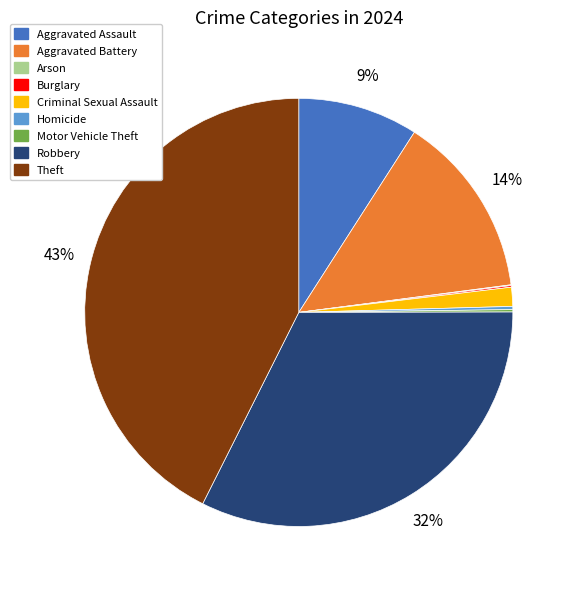

Between Theft and Robbery, which is larger?

Theft